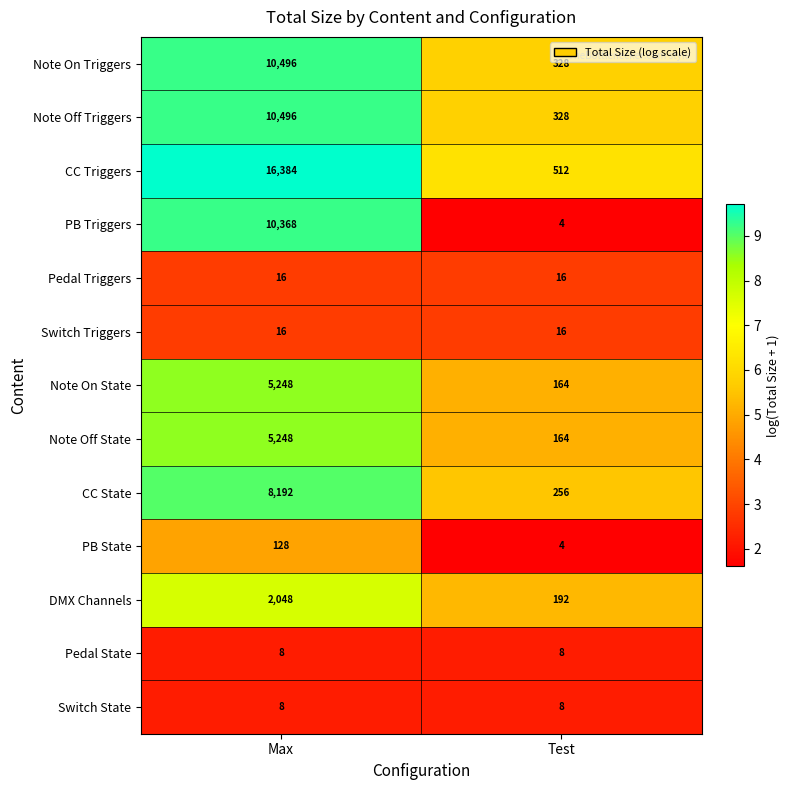

Is it true that Switch State equals 10 at Max?

False